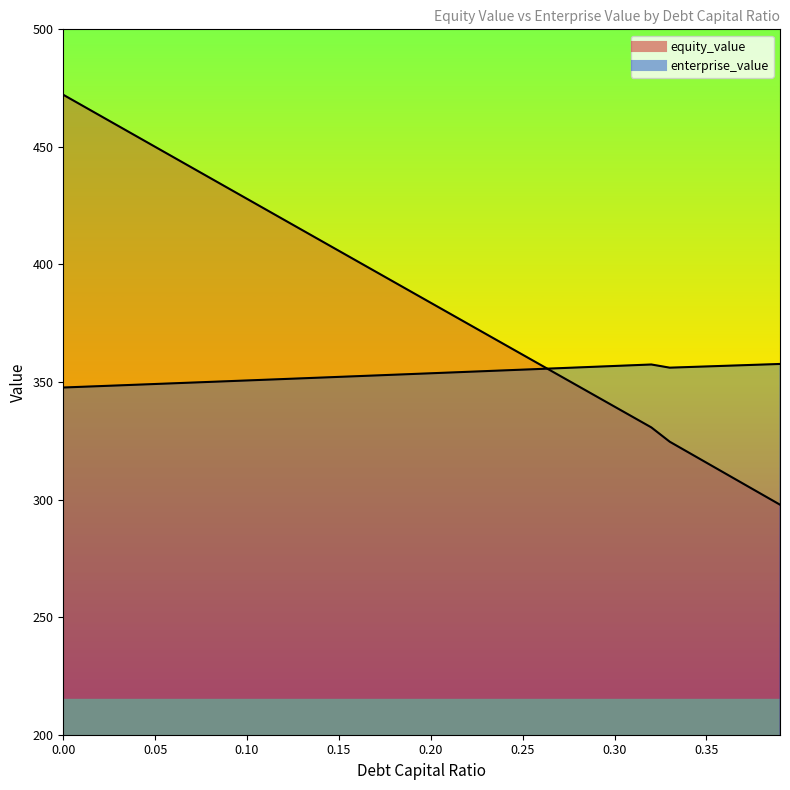

Between 0.38 and 0.21, which is larger?

0.21